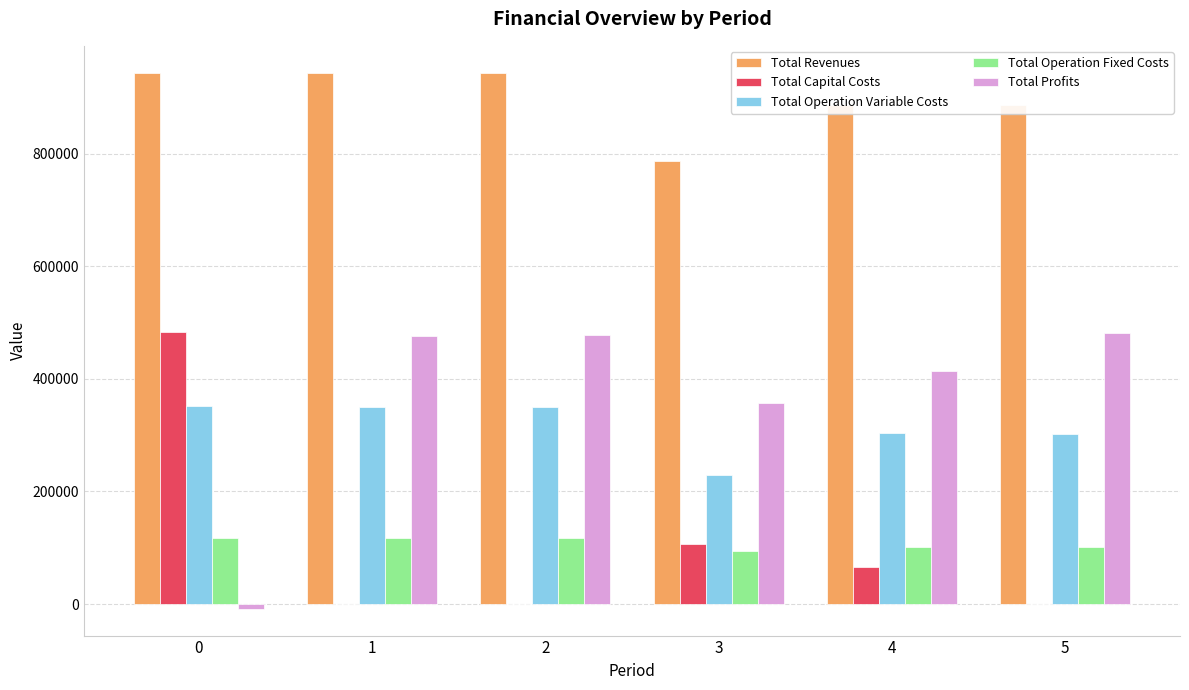

How many data points in Total Revenues are above 944532?

3